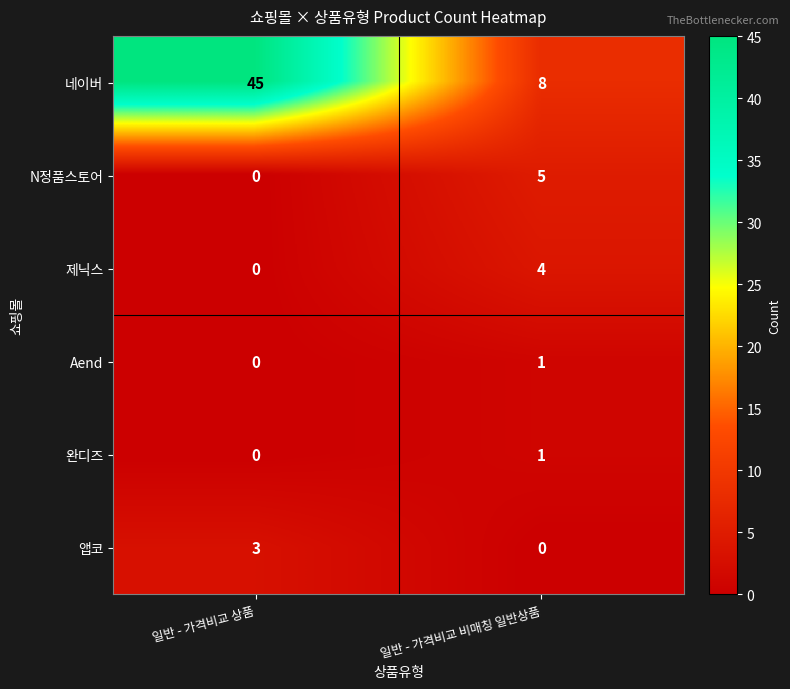

Reading left to right, transcribe all the data shown in this chart.

네이버: 45	8
N정품스토어: 0	5
제닉스: 0	4
Aend: 0	1
완디즈: 0	1
앱코: 3	0